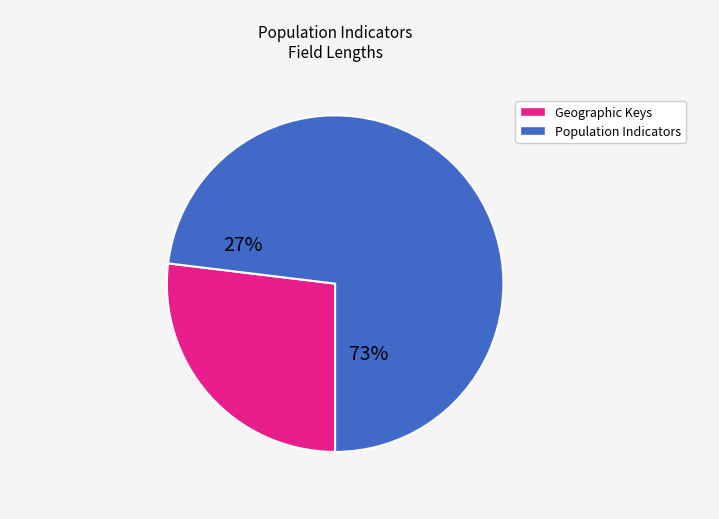

Is there any slice that represents more than half of the pie?

Yes